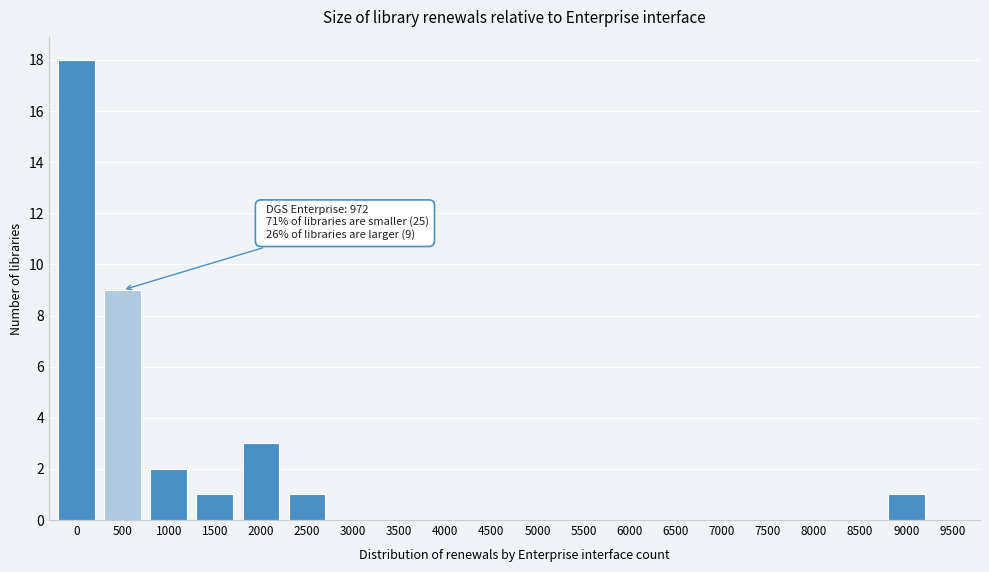

Reading right to left, list all the values displayed in this chart.

9500=0	9000=1	8500=0	8000=0	7500=0	7000=0	6500=0	6000=0	5500=0	5000=0	4500=0	4000=0	3500=0	3000=0	2500=1	2000=3	1500=1	1000=2	500=9	0=18